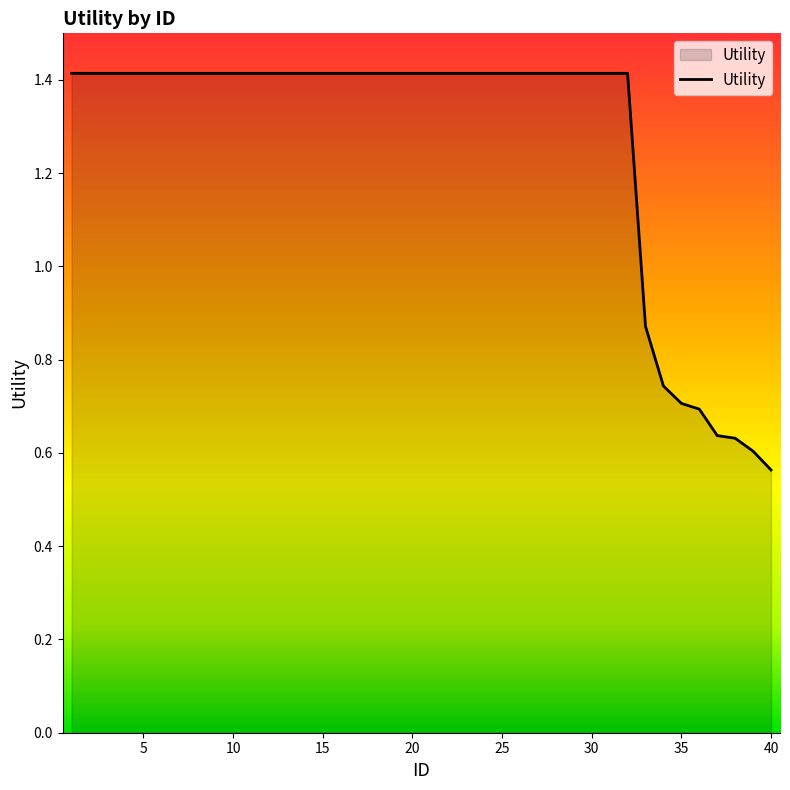

How many lines are shown in the chart?

1